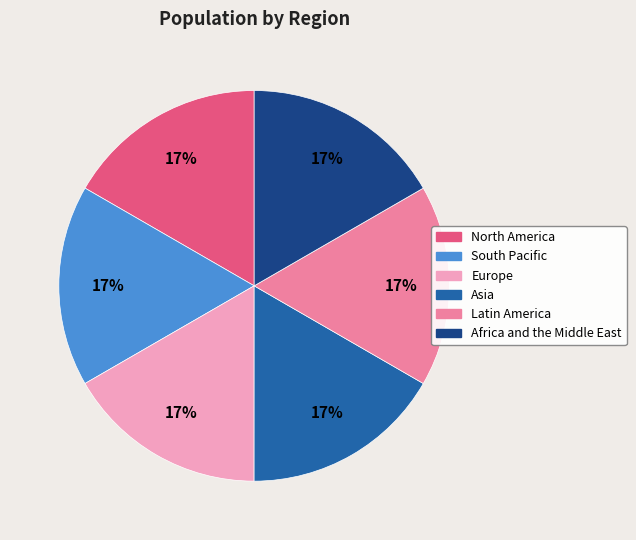

Count the number of slices in the pie.

6